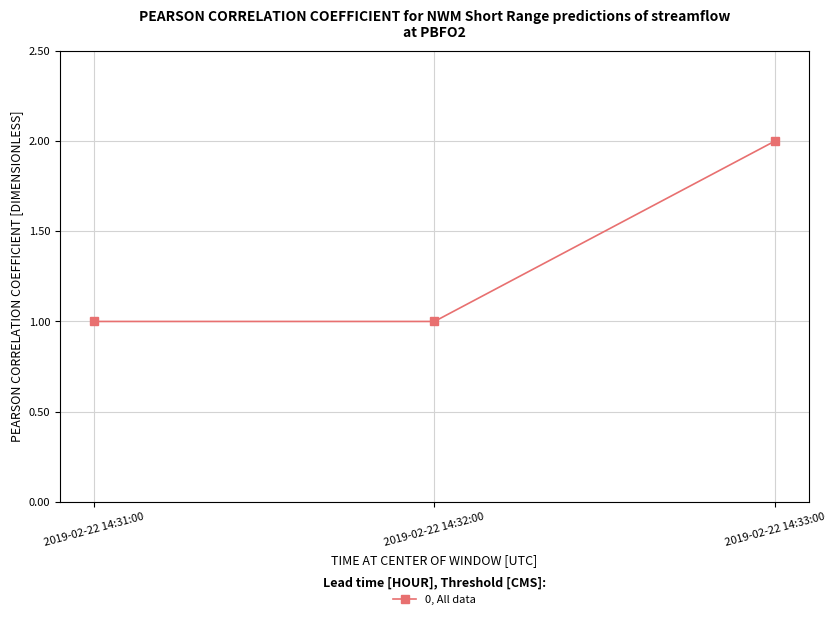

What is the sum of the values at 2019-02-22 14:33:00 and 2019-02-22 14:32:00?

3